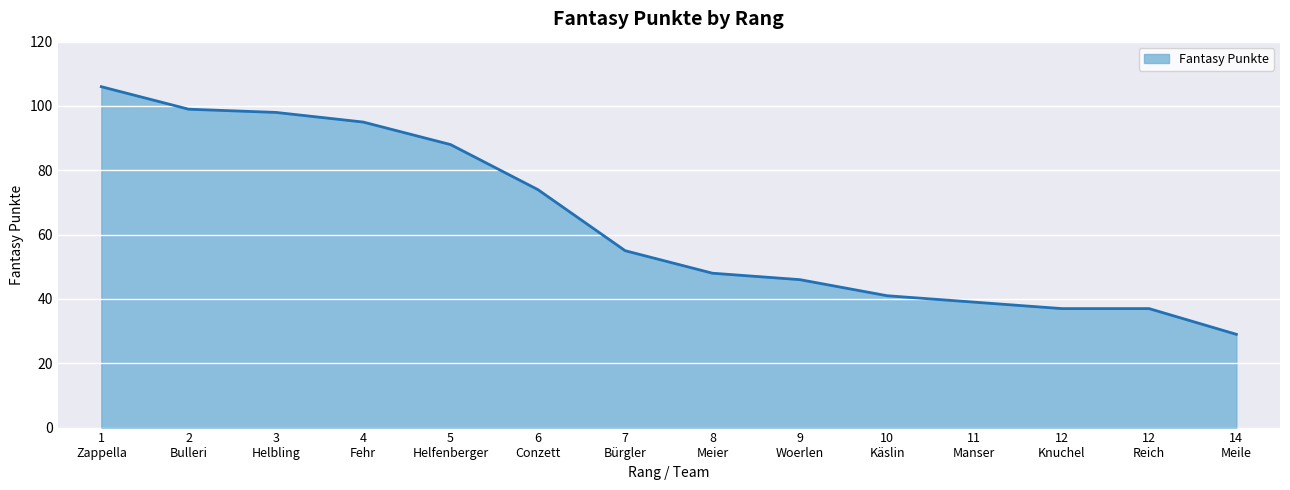

What is the maximum value shown in the chart?

106